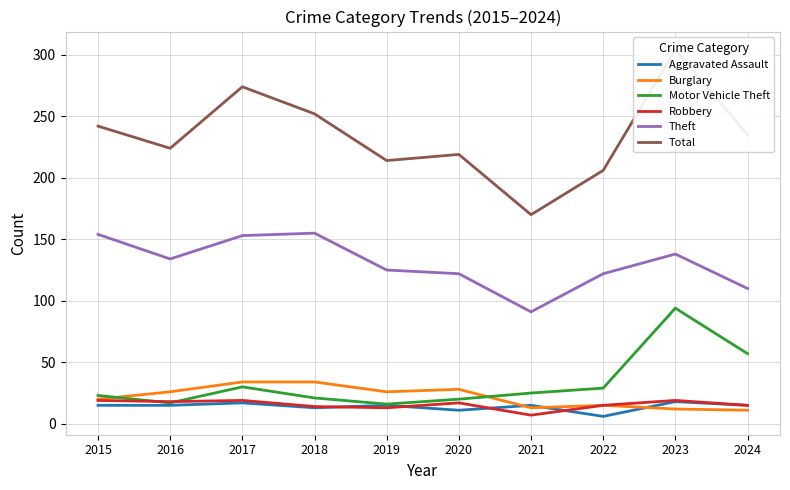

What is the spread (max minus min) of values at 2017?

257